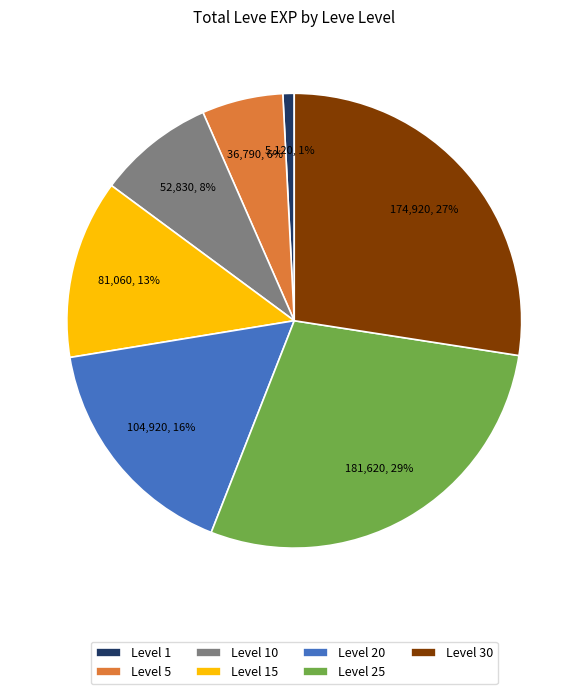

To the nearest percent, what percentage of the pie is Level 1?

1%